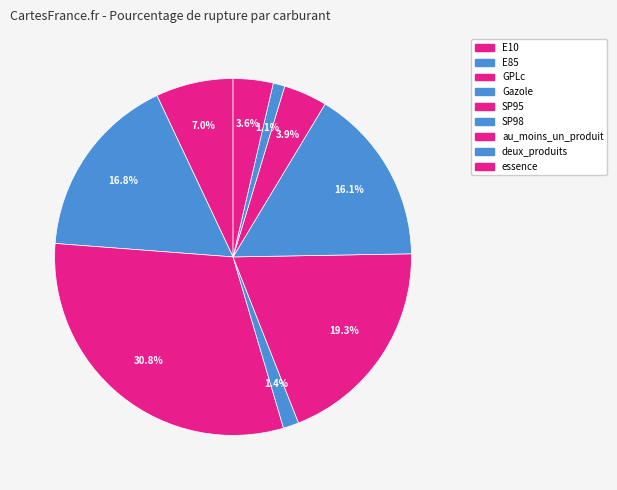

Does any single category account for the majority?

No